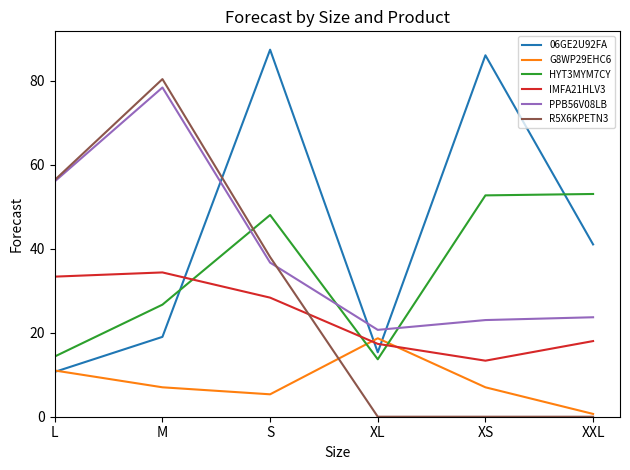

Rank the series at XS from lowest to highest value.

R5X6KPETN3, G8WP29EHC6, IMFA21HLV3, PPB56V08LB, HYT3MYM7CY, 06GE2U92FA